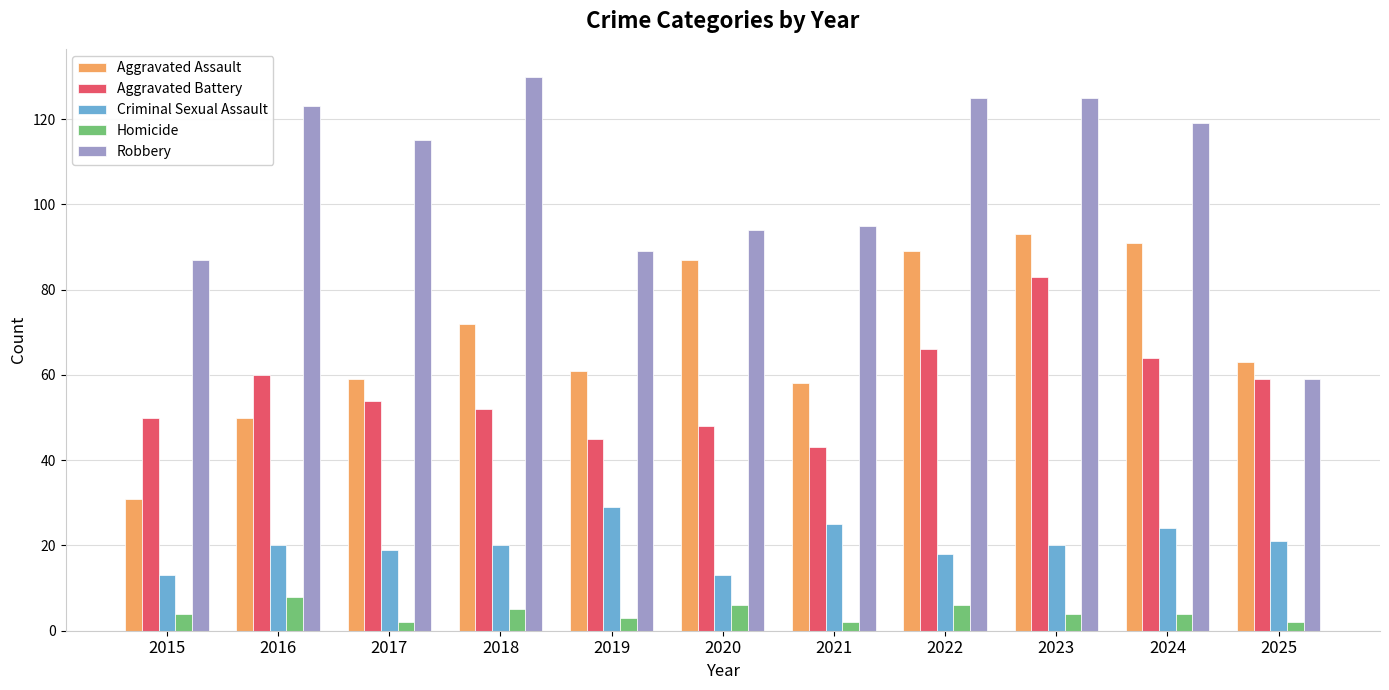

What are all the series names shown in the legend?

Aggravated Assault, Aggravated Battery, Criminal Sexual Assault, Homicide, Robbery